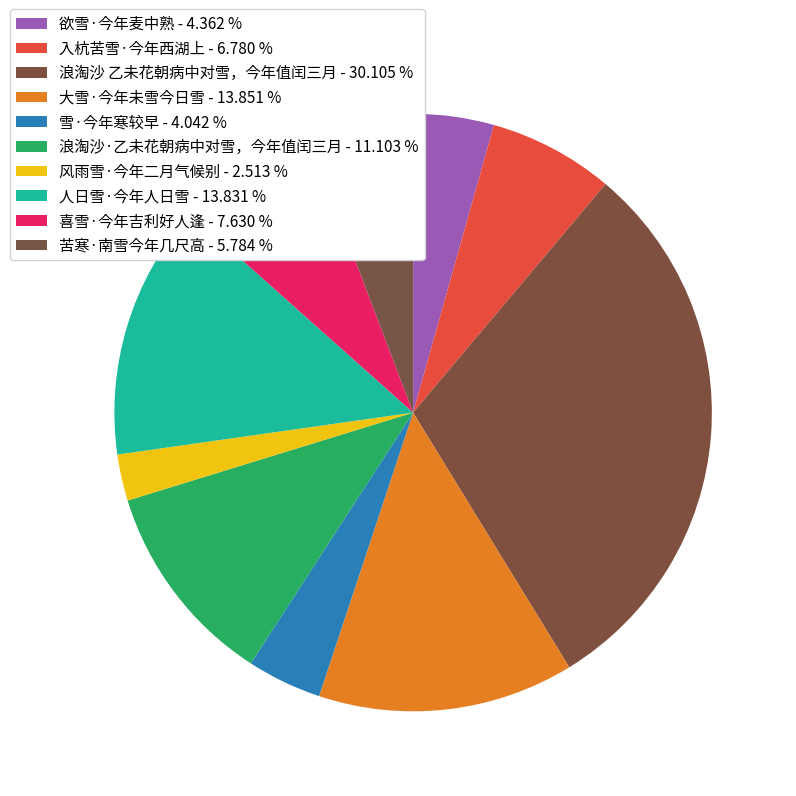

To the nearest percent, what is the average slice percentage?

10%